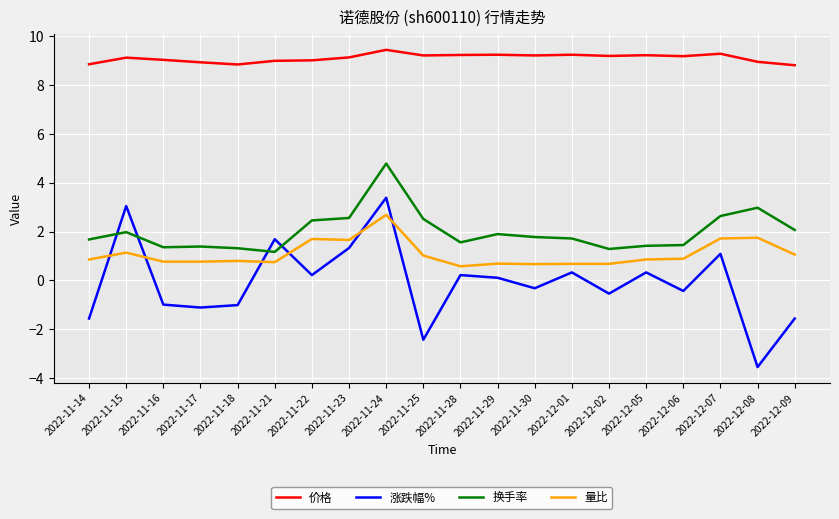

Between which two adjacent categories do 量比 and 涨跌幅% first intersect?

2022-11-14 and 2022-11-15